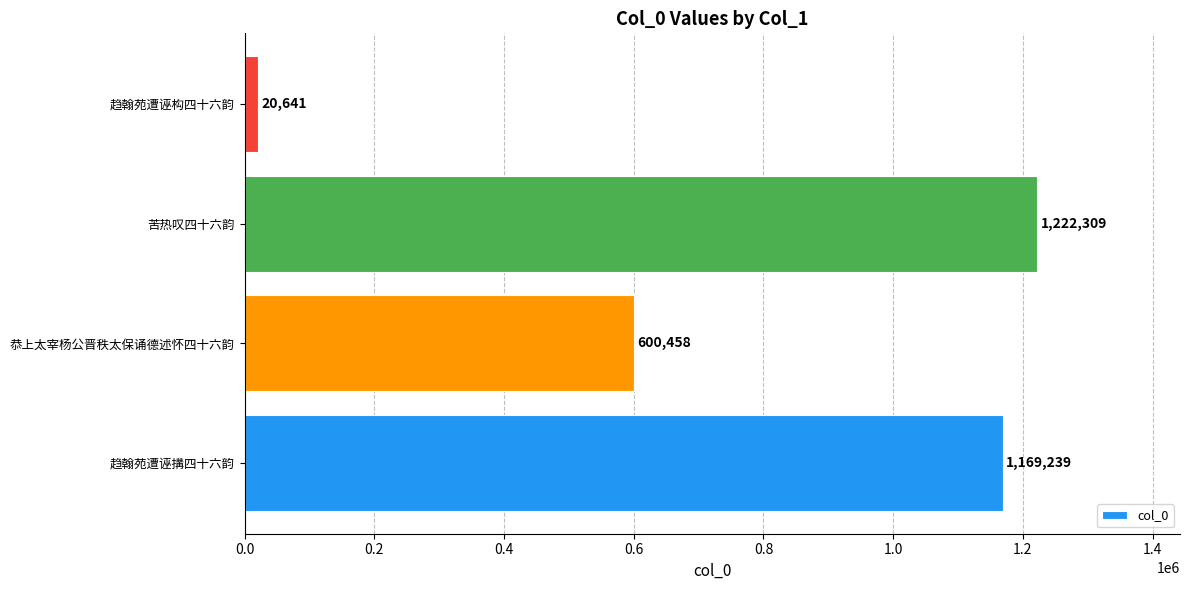

Are the bars horizontal?

Yes